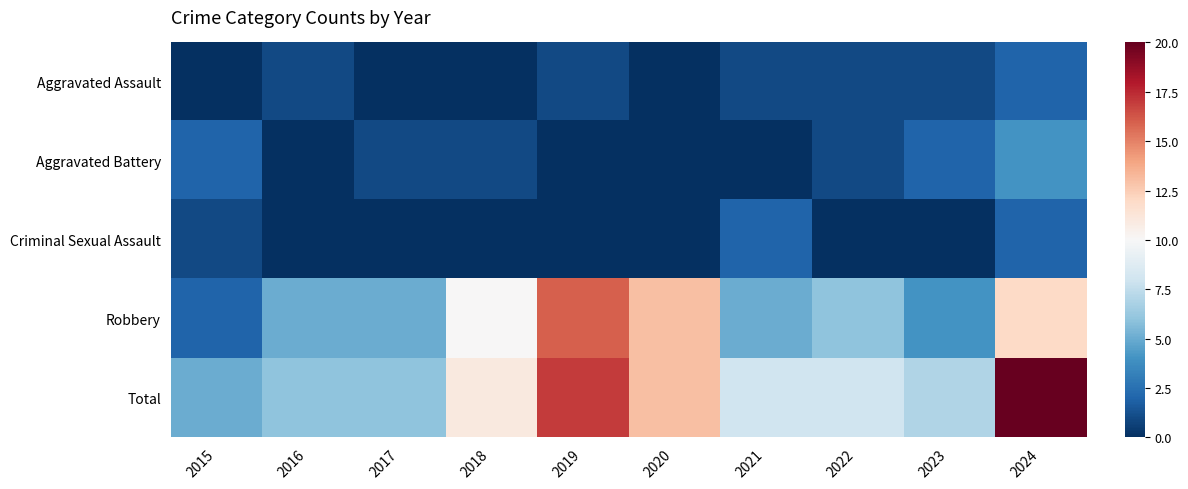

Rank the series at 2022 from highest to lowest value.

Total, Robbery, Aggravated Assault, Aggravated Battery, Criminal Sexual Assault